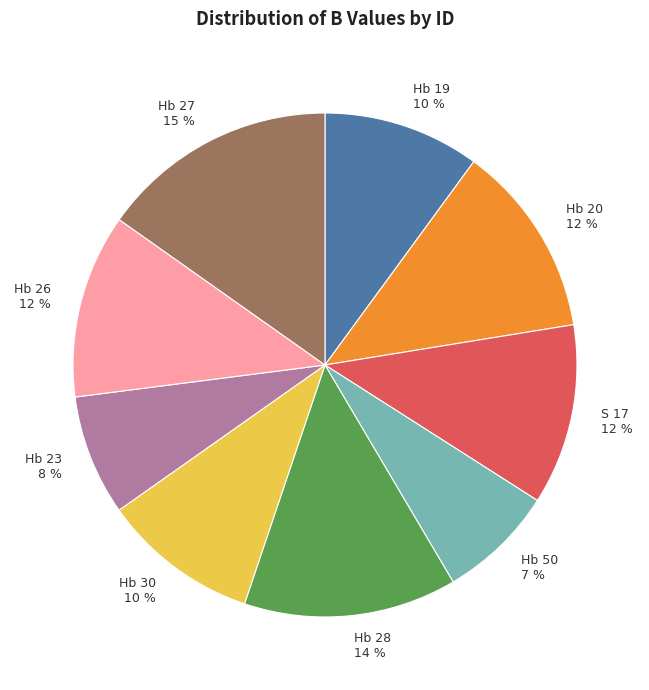

Is there any slice that represents more than half of the pie?

No